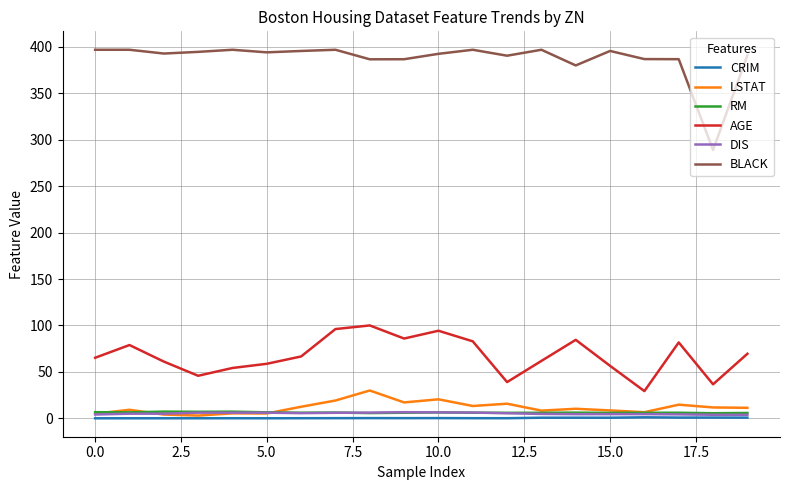

What is the difference between the second highest and minimum values in the RM series?

1.7